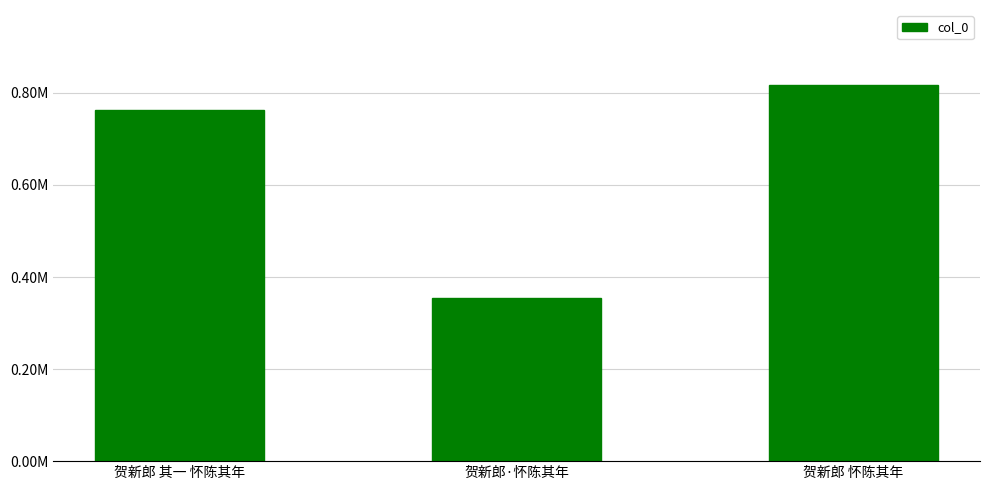

True or false: the data shows 763841 at 贺新郎 其一 怀陈其年.

True